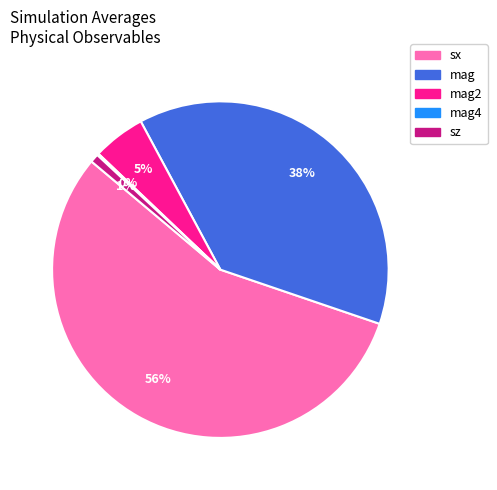

Does any single category account for the majority?

Yes